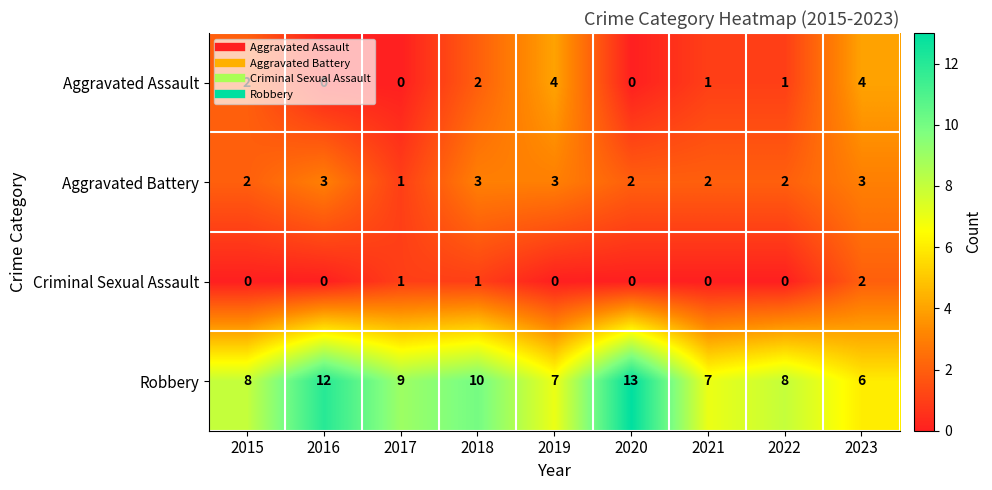

The Aggravated Assault series shows 2 at 2021. True or false?

False